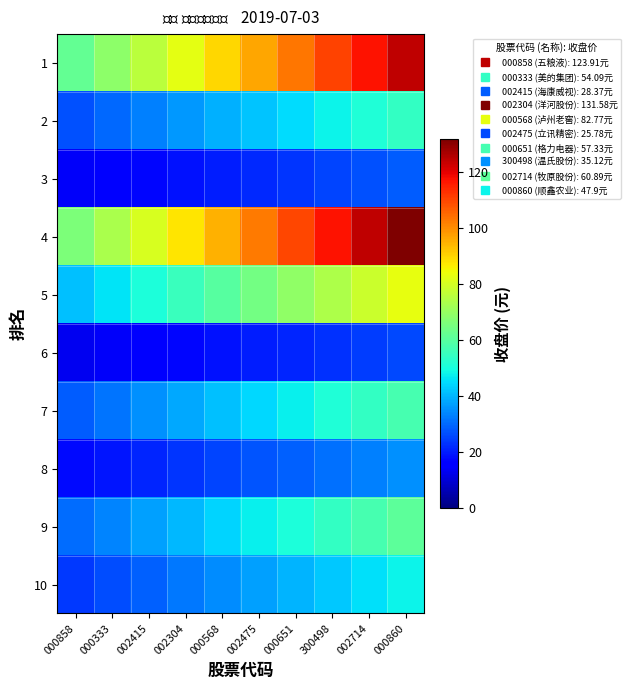

How many data points does each series have?

10